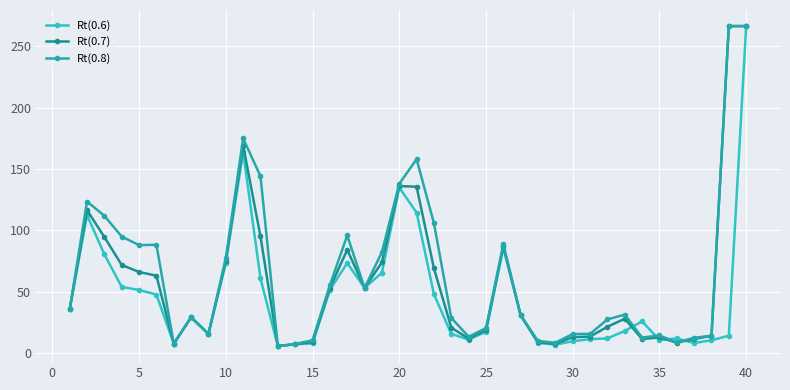

What are all the series names shown in the legend?

Rt(0.6), Rt(0.7), Rt(0.8)